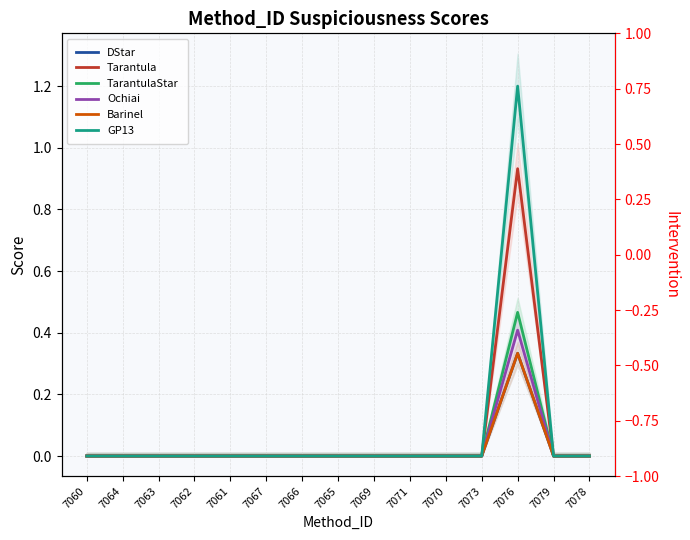

What is the label of the 2nd point from the left?

7064